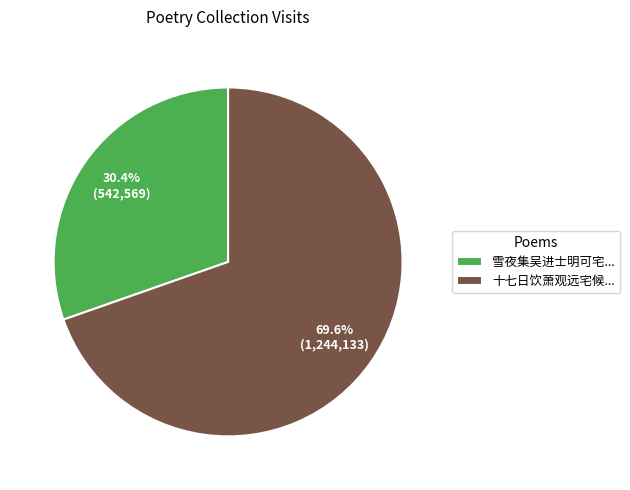

Which has a higher value, 雪夜集吴进士明可宅... or 十七日饮萧观远宅候...?

十七日饮萧观远宅候...